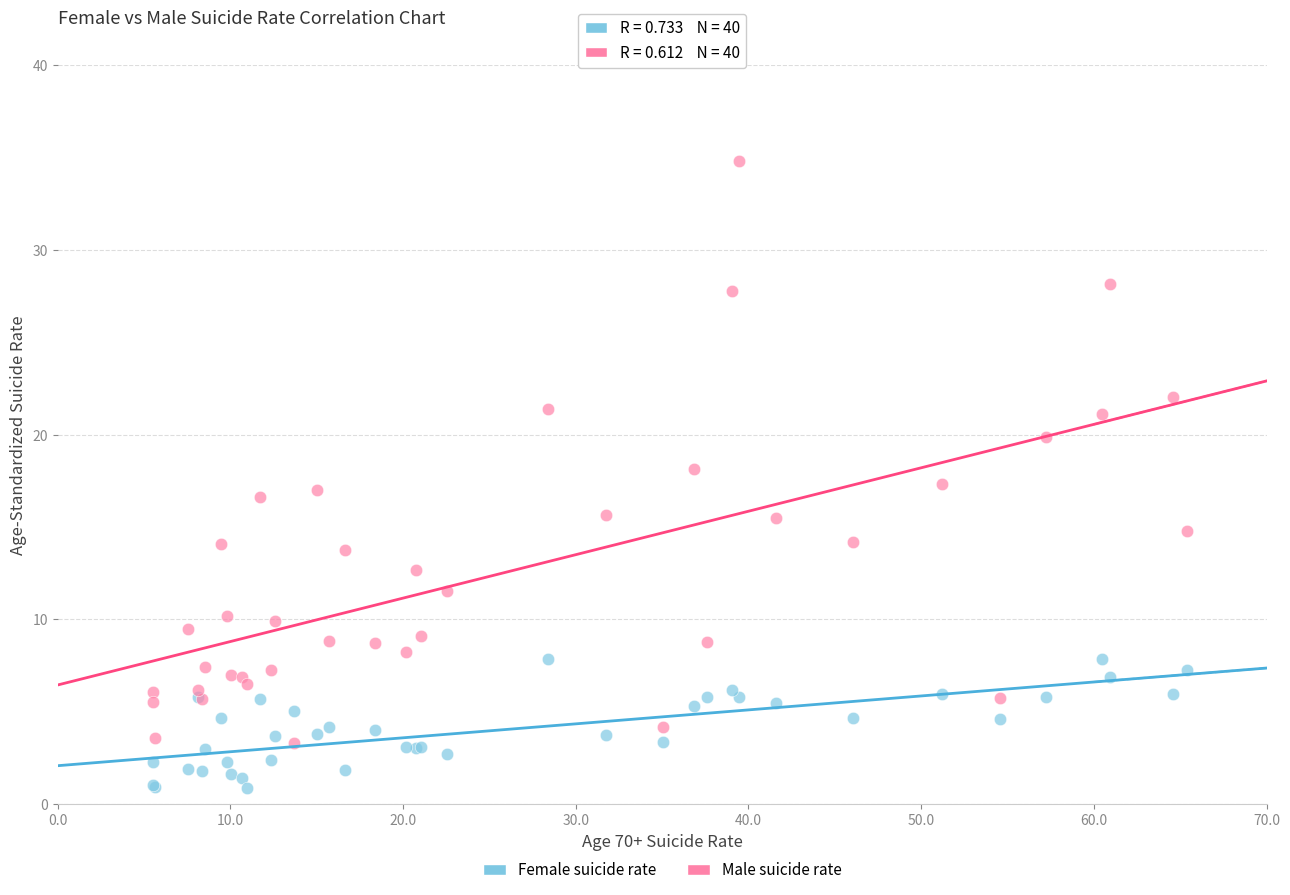

Which series contains the highest Y value?

Male suicide rate